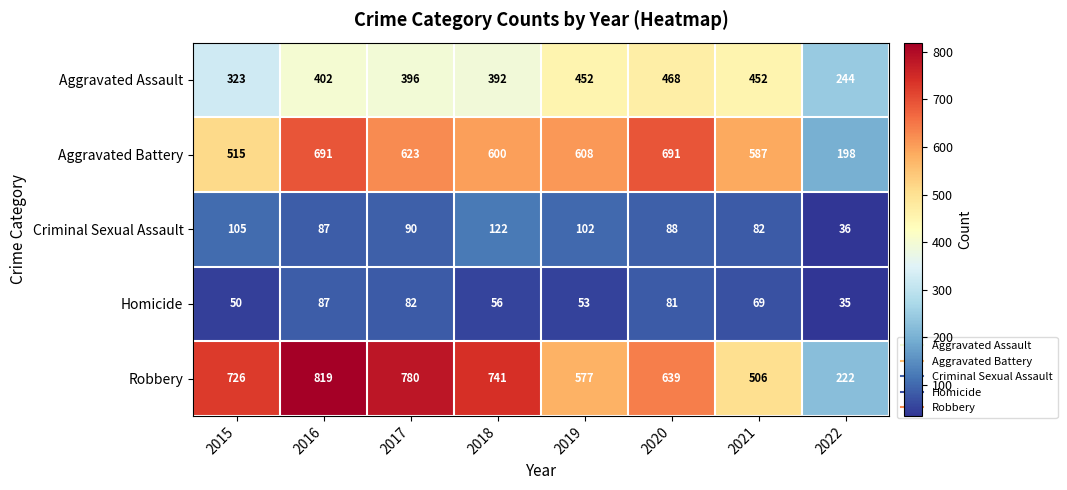

At which category does the chart reach its peak across all series?

2016